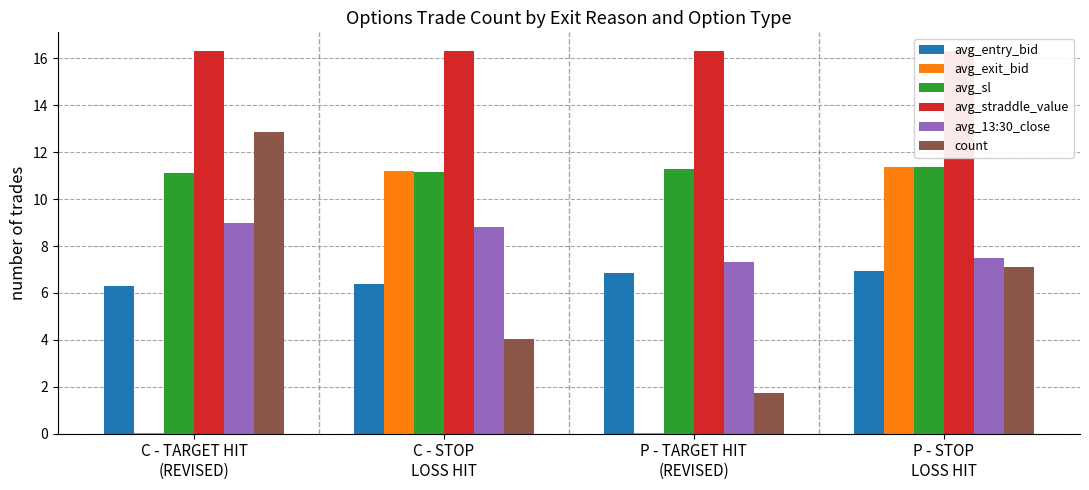

At which category does the chart reach its peak across all series?

C - TARGET HIT
(REVISED)